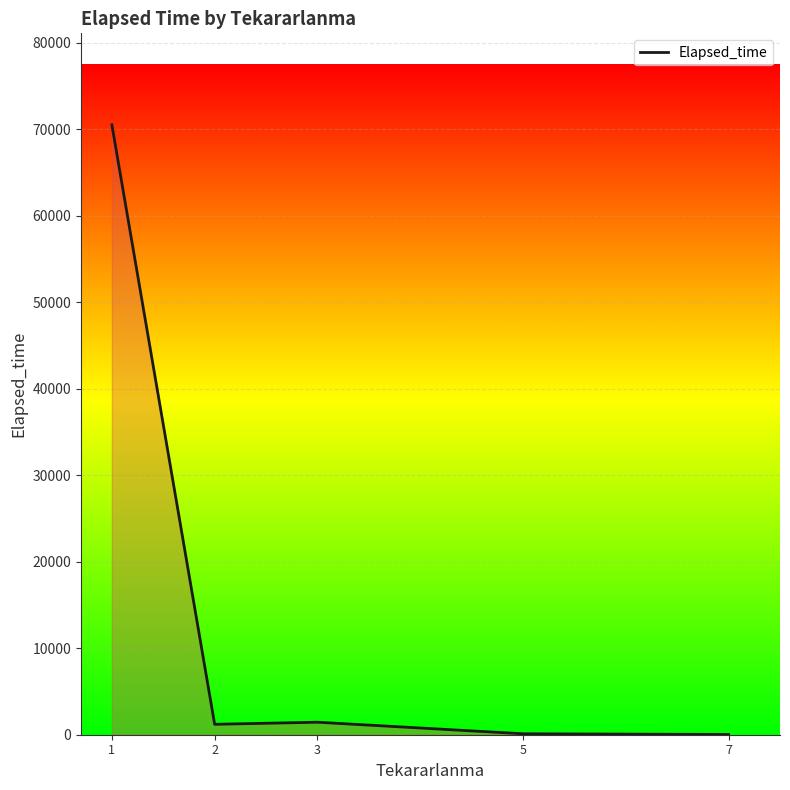

Does the chart display data point markers on the line(s)?

No